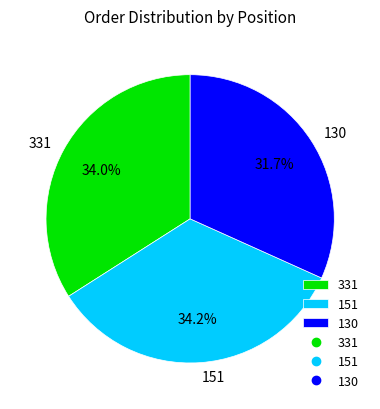

What is the smallest slice in the pie chart?

130